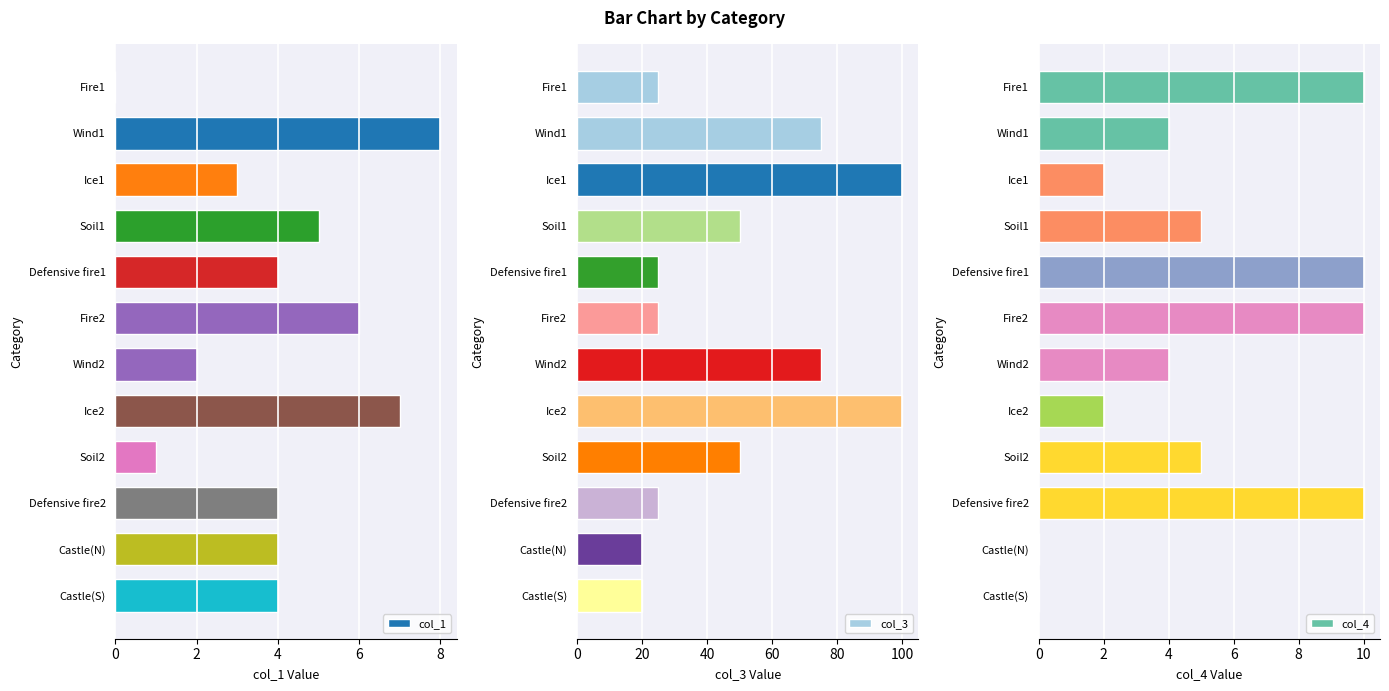

The col_1 series shows 1 at Defensive fire2. True or false?

False